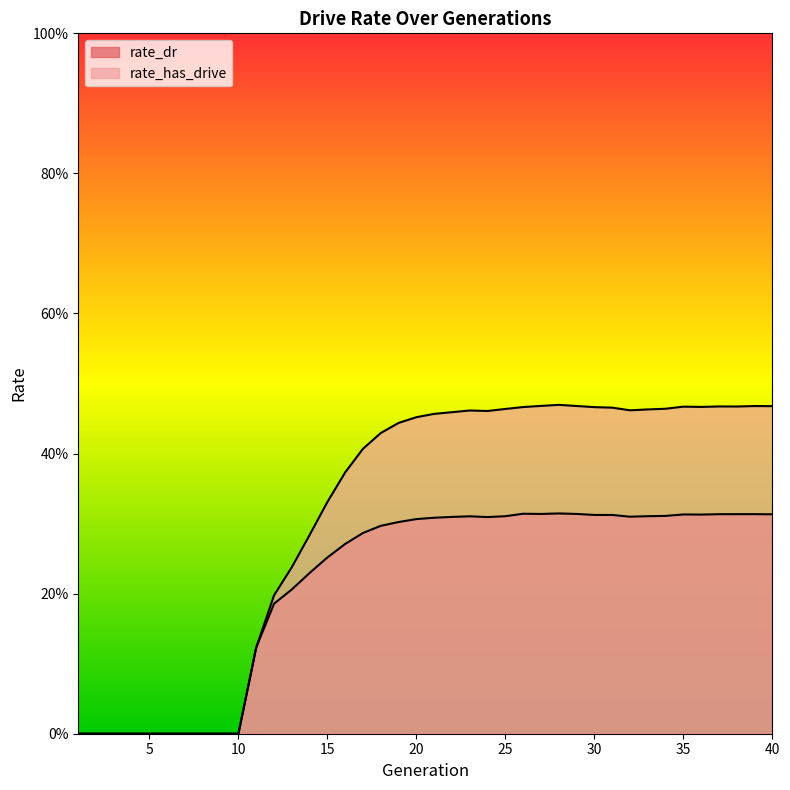

List the series in order of their peak value, lowest first.

rate_dr, rate_has_drive